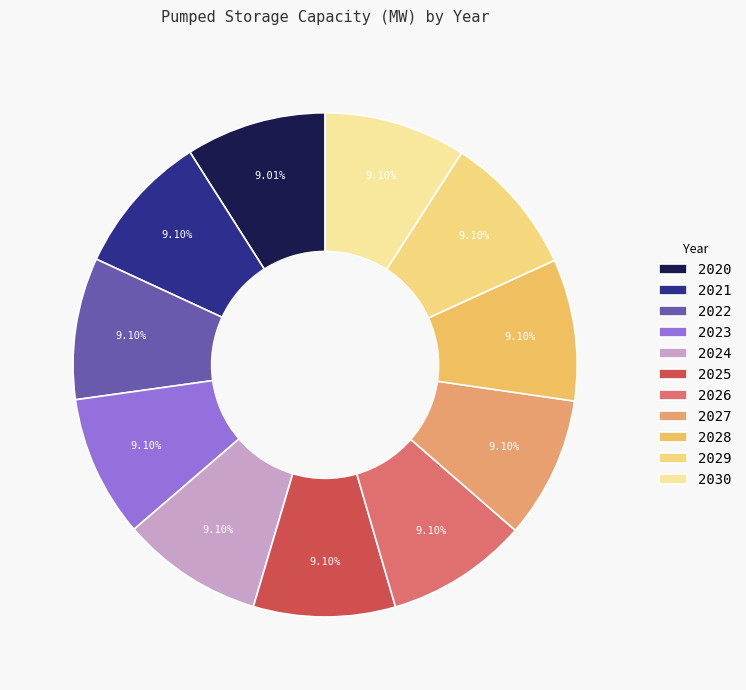

To the nearest percent, what percentage of the pie is 2021?

9%